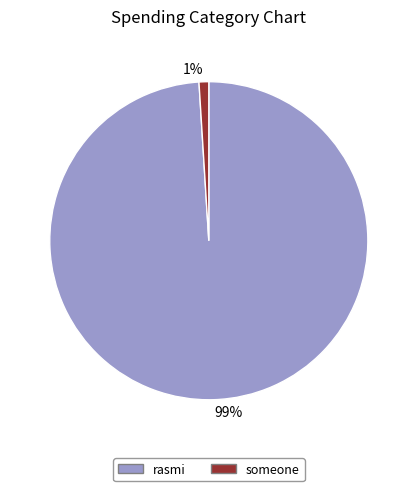

The someone slice represents 11% of the pie. True or false?

False